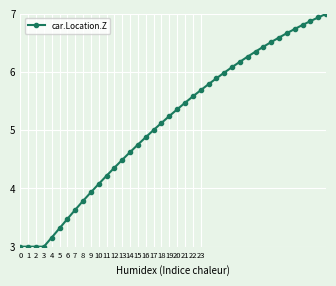

What is the average value?

5.1